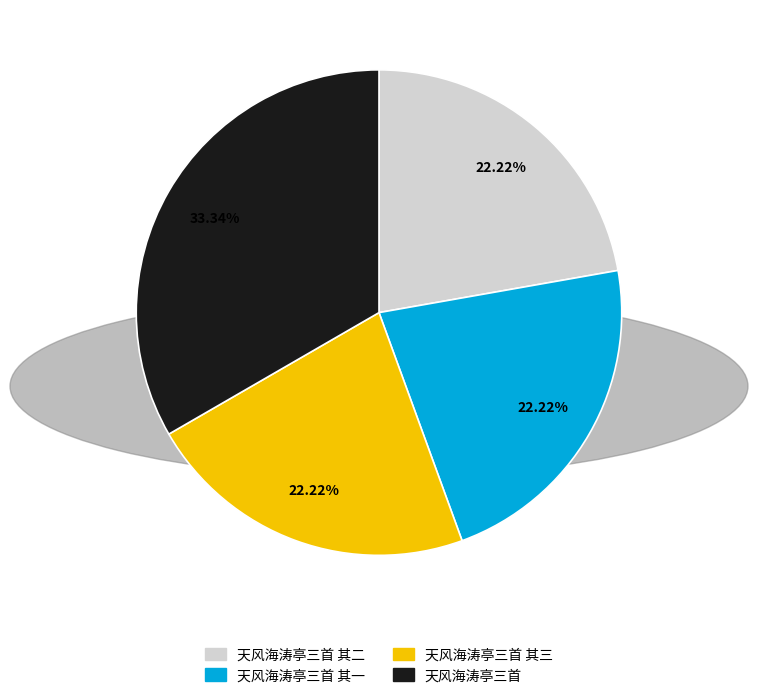

To the nearest percent, what percentage of the pie is 天风海涛亭三首 其二?

22%